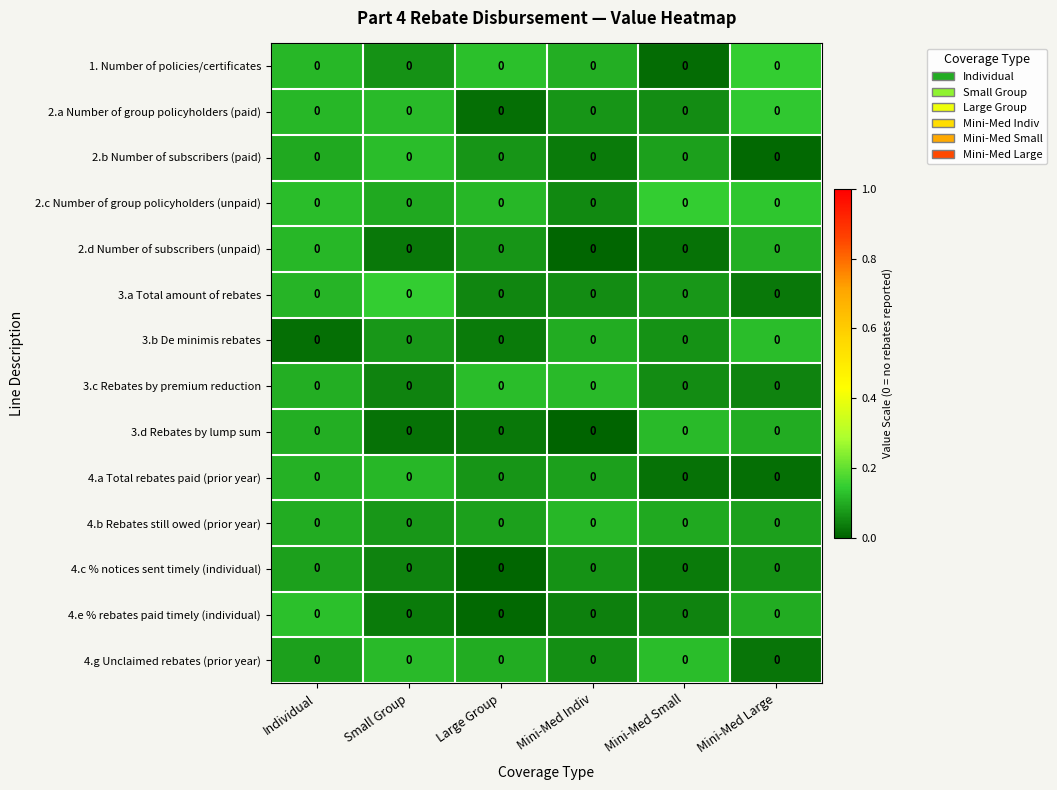

Count the number of data series in this chart.

14